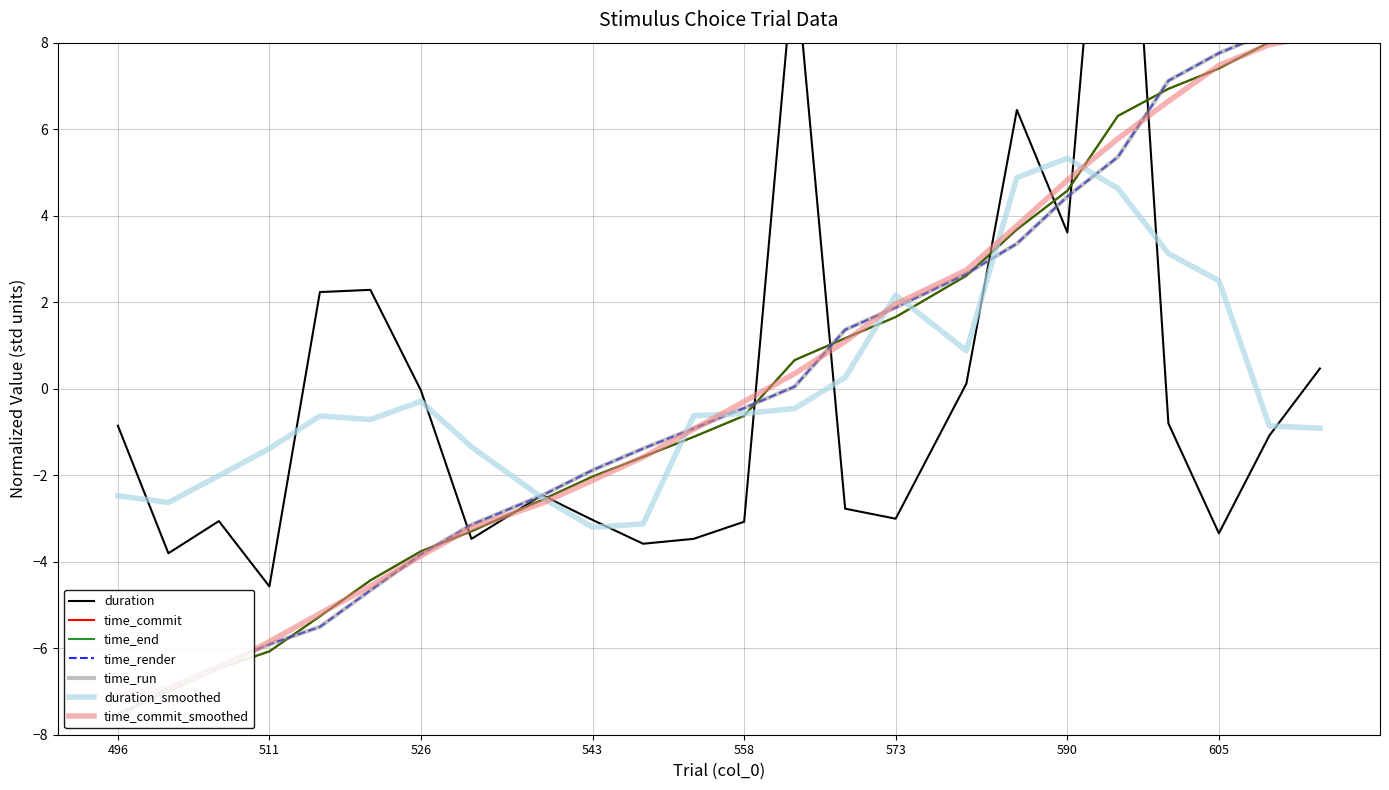

How many times do duration and time_render cross each other?

9